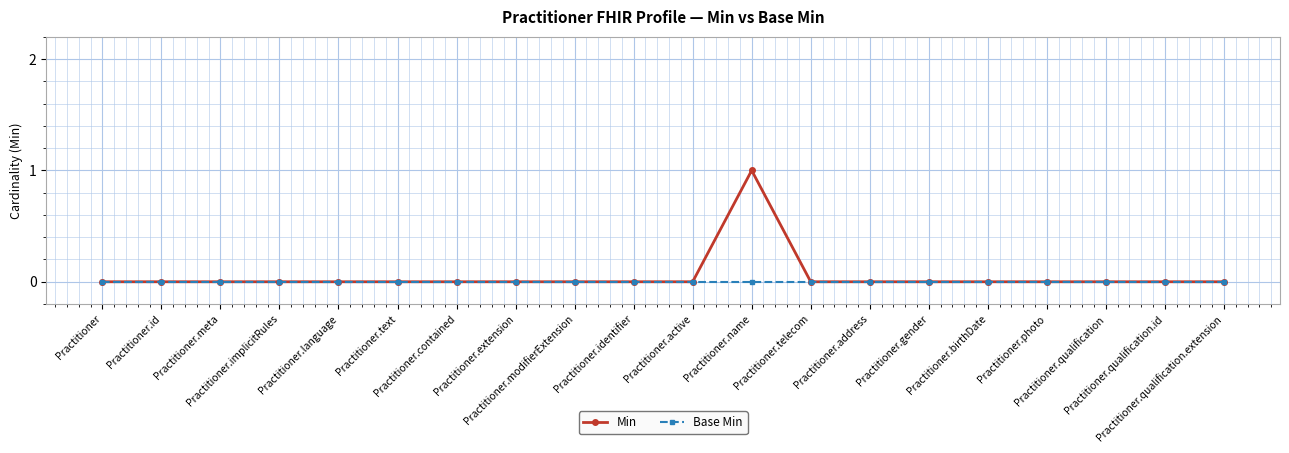

What are all the series names shown in the legend?

Min, Base Min